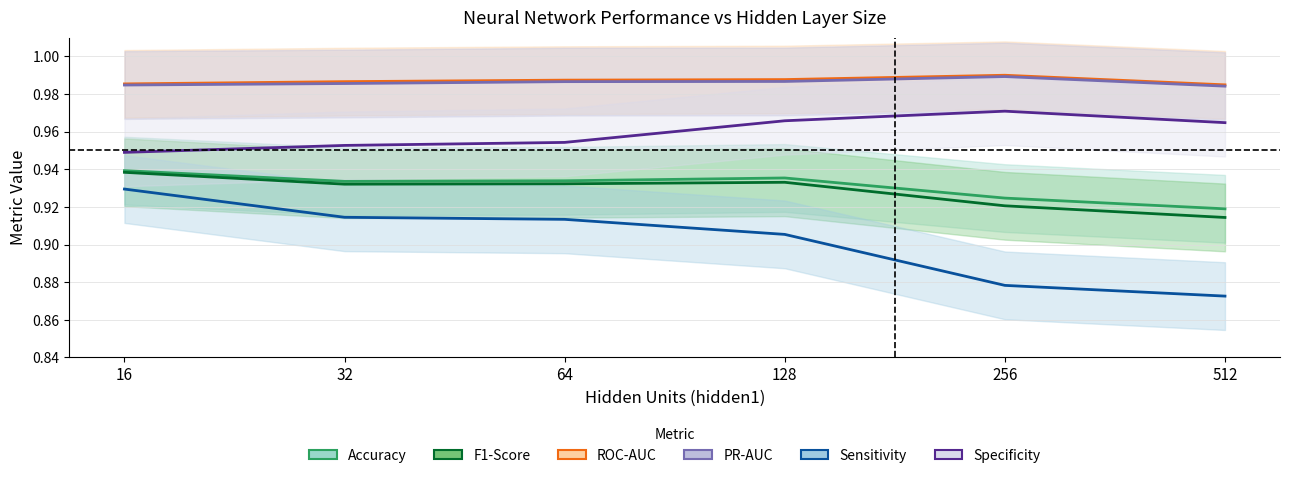

Reading left to right, transcribe all the data shown in this chart.

Accuracy: 16=0.9	32=0.9	64=0.9	128=0.9	256=0.9	512=0.9
F1-Score: 16=0.9	32=0.9	64=0.9	128=0.9	256=0.9	512=0.9
ROC-AUC: 16=1.0	32=1.0	64=1.0	128=1.0	256=1.0	512=1.0
PR-AUC: 16=1.0	32=1.0	64=1.0	128=1.0	256=1.0	512=1.0
Sensitivity: 16=0.9	32=0.9	64=0.9	128=0.9	256=0.9	512=0.9
Specificity: 16=0.9	32=1.0	64=1.0	128=1.0	256=1.0	512=1.0